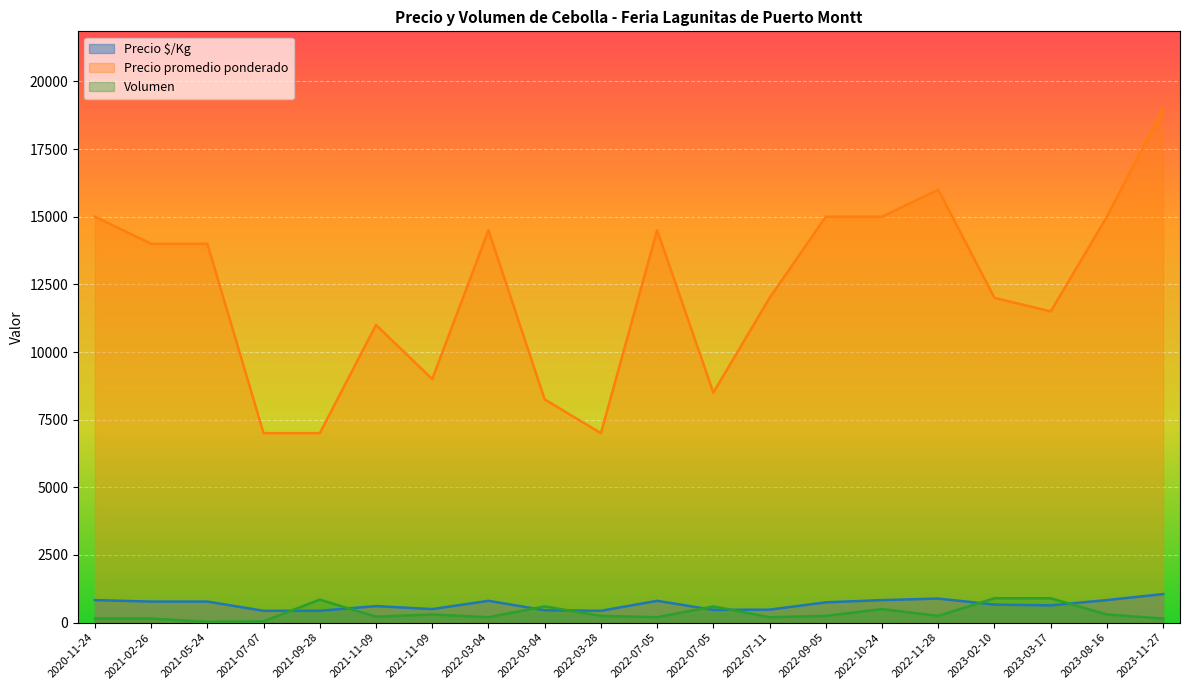

What are all the series names shown in the legend?

Precio $/Kg, Precio promedio ponderado, Volumen